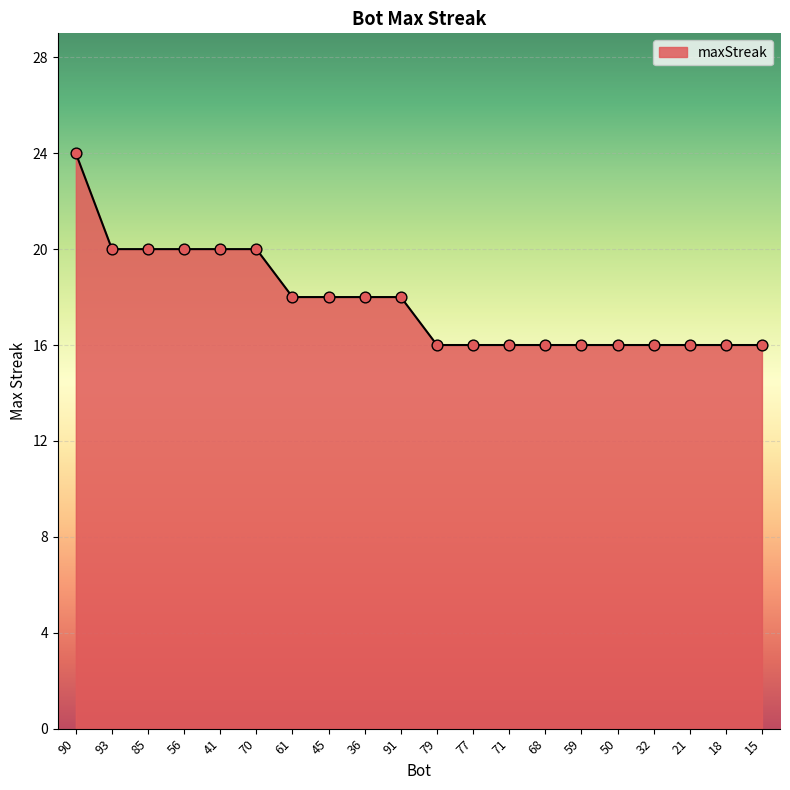

Approximately how many times larger is the value at 15 compared to 36?

0.9